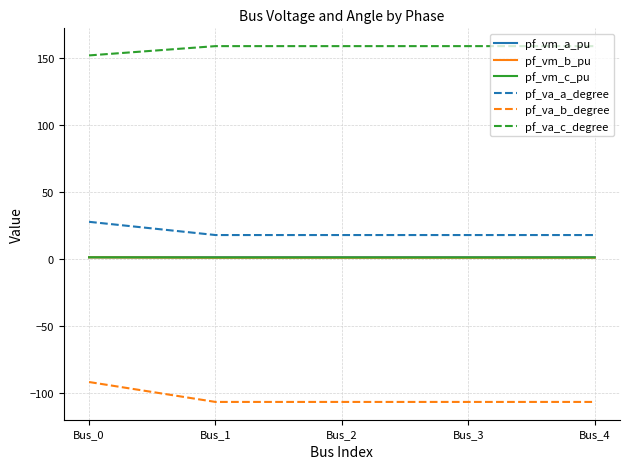

Which series has the largest total across all categories?

pf_va_c_degree